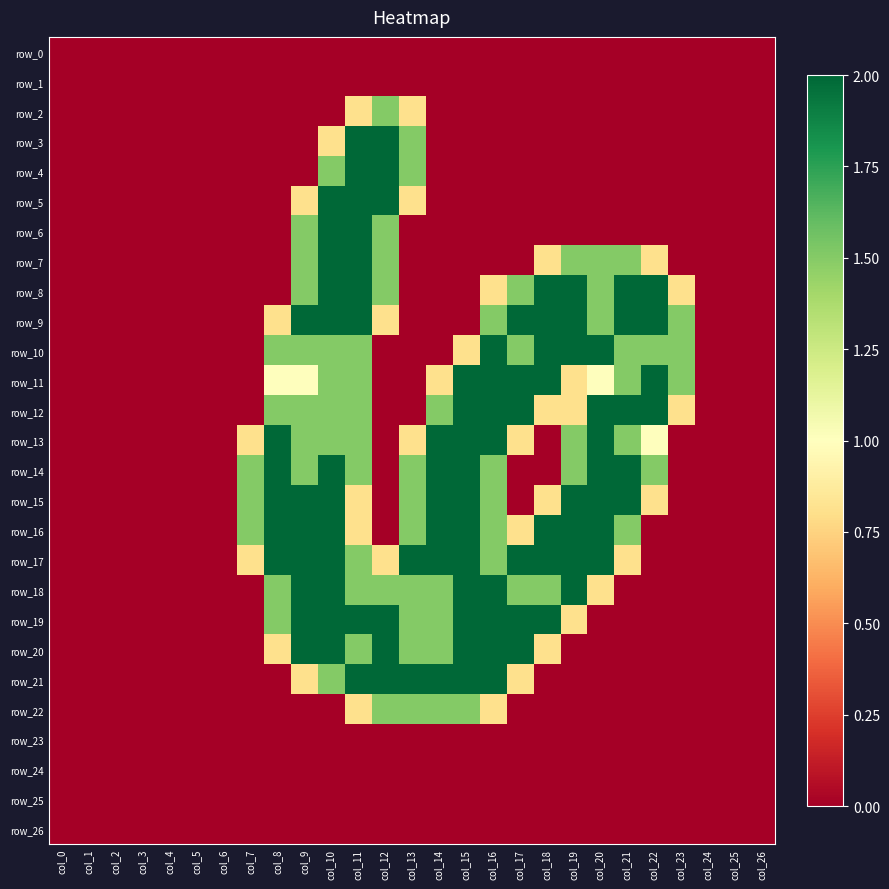

What value does the row_13 series have at col_22?

1.0